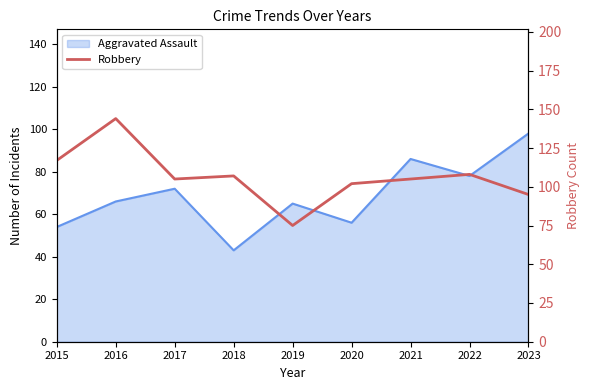

True or false: the data shows 74 at 2022.

False